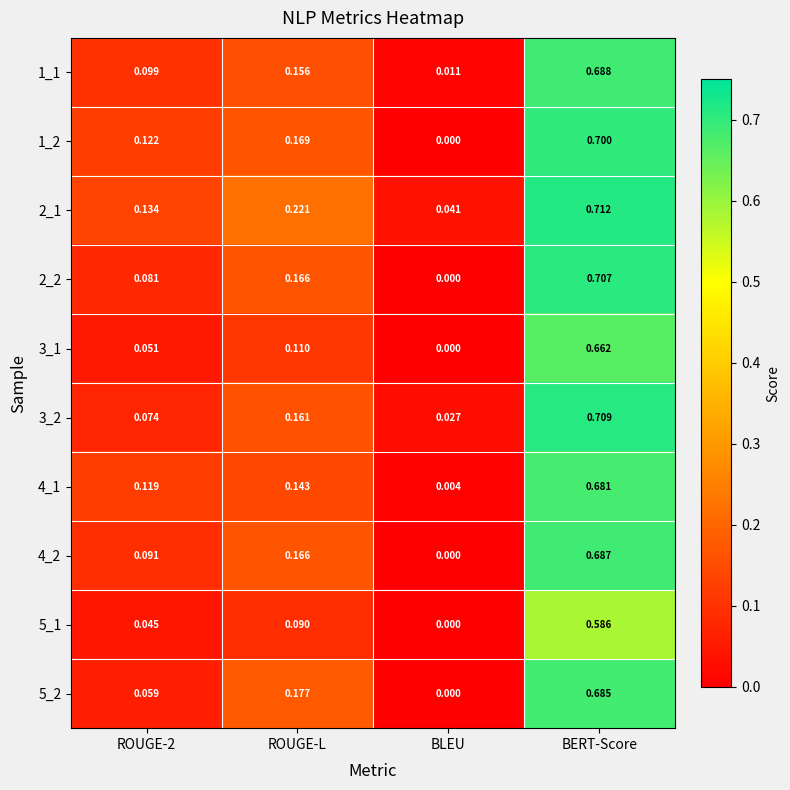

Which series has the largest total across all categories?

2_1